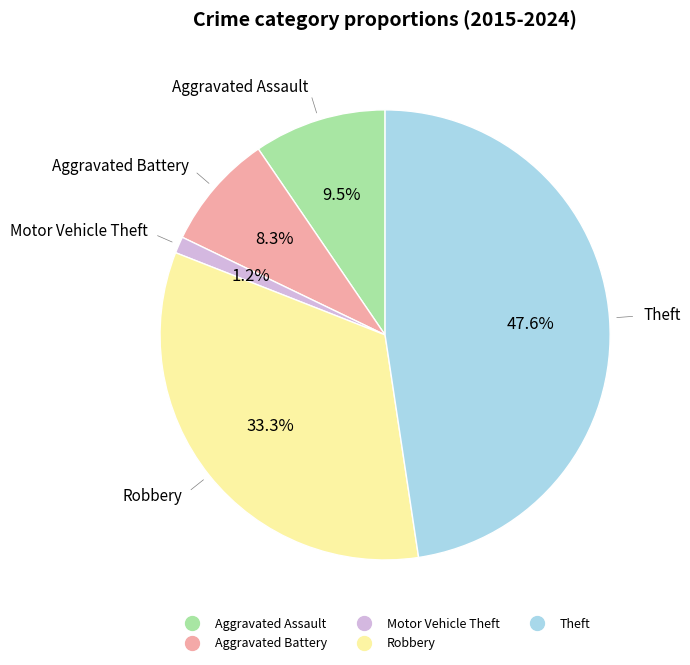

What portion of the pie excludes Motor Vehicle Theft?

98.8%